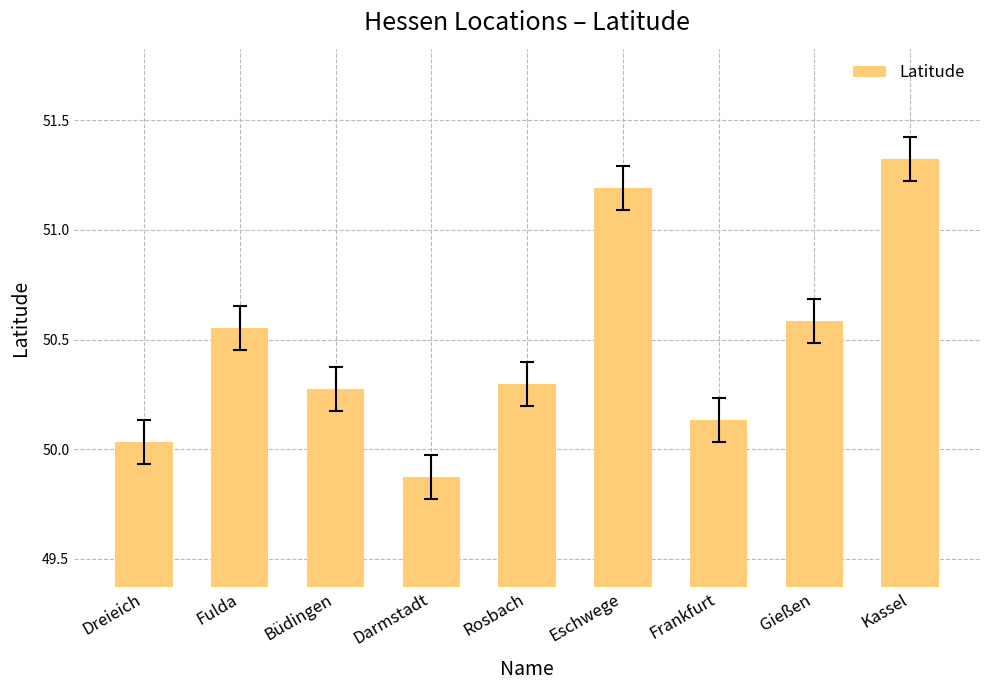

True or false: the data shows 82.0 at Büdingen.

False